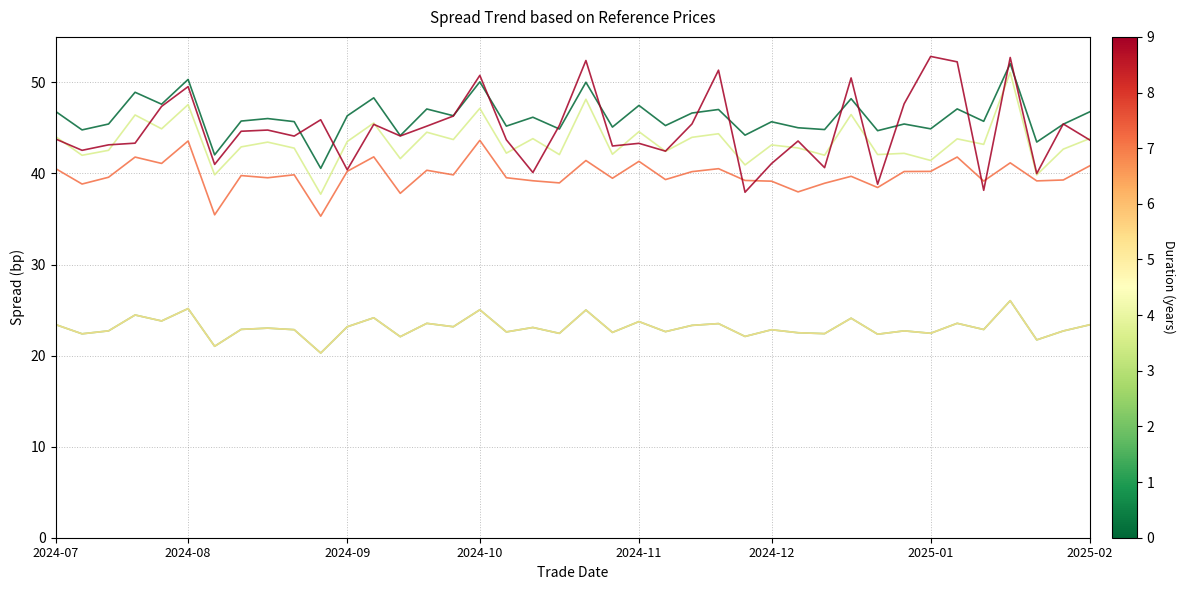

Is this an area chart (filled region under the line)?

No